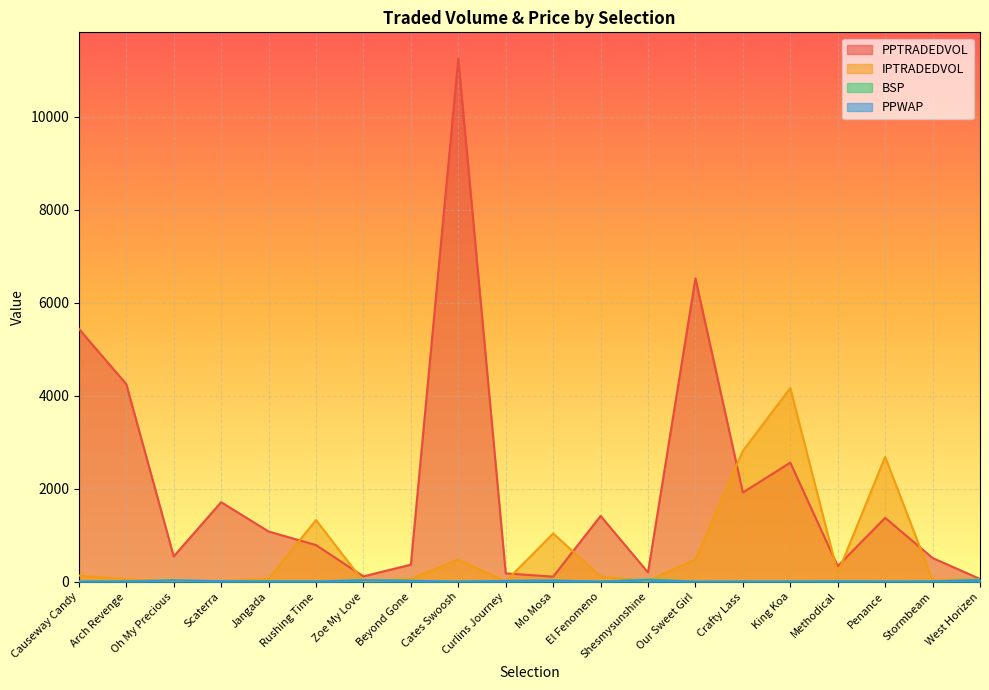

How many data points in BSP are less than 6?

9